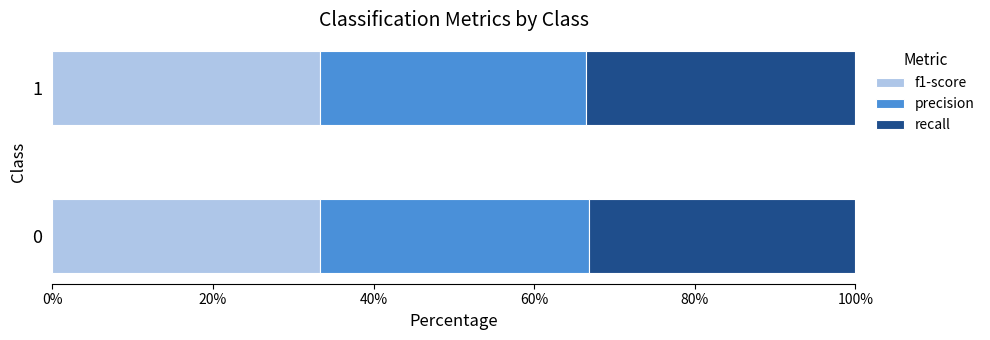

What is the maximum value for f1-score?

33.3